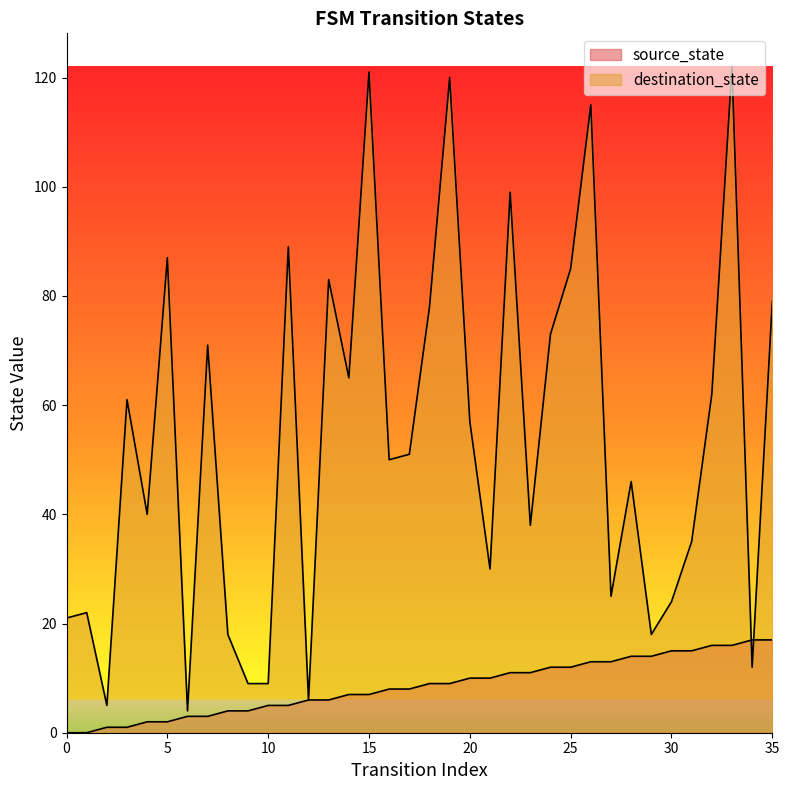

Reading left to right, what are all the values shown in this chart?

source_state: 0=0	1=0	2=1	3=1	4=2	5=2	6=3	7=3	8=4	9=4	10=5	11=5	12=6	13=6	14=7	15=7	16=8	17=8	18=9	19=9	20=10	21=10	22=11	23=11	24=12	25=12	26=13	27=13	28=14	29=14	30=15	31=15	32=16	33=16	34=17	35=17
destination_state: 0=21	1=22	2=5	3=61	4=40	5=87	6=4	7=71	8=18	9=9	10=9	11=89	12=6	13=83	14=65	15=121	16=50	17=51	18=78	19=120	20=57	21=30	22=99	23=38	24=73	25=85	26=115	27=25	28=46	29=18	30=24	31=35	32=62	33=122	34=12	35=79